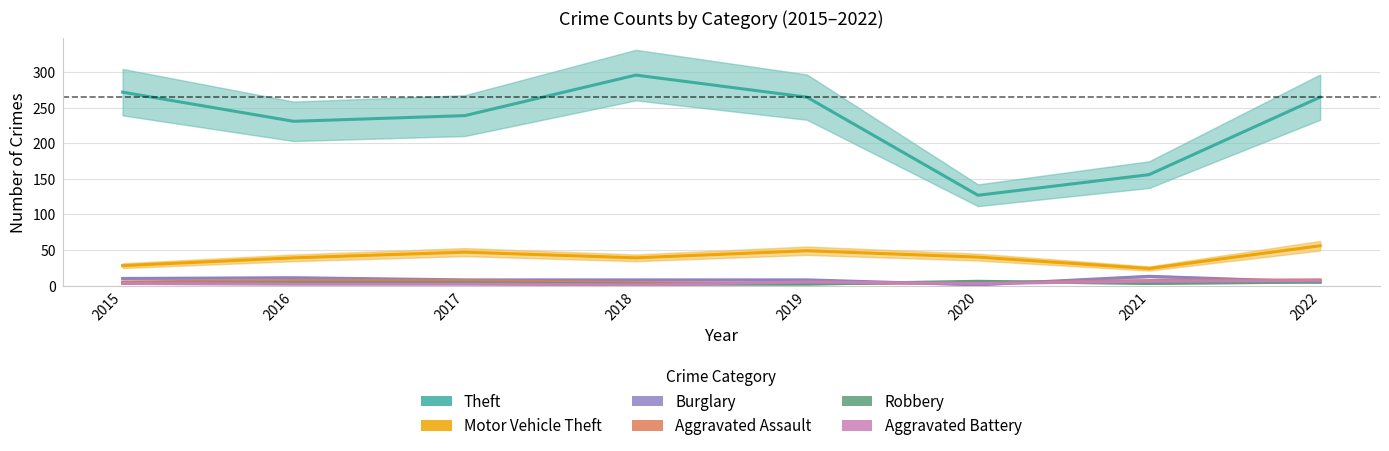

What is the value of the Robbery point at the 4th from the left?

2